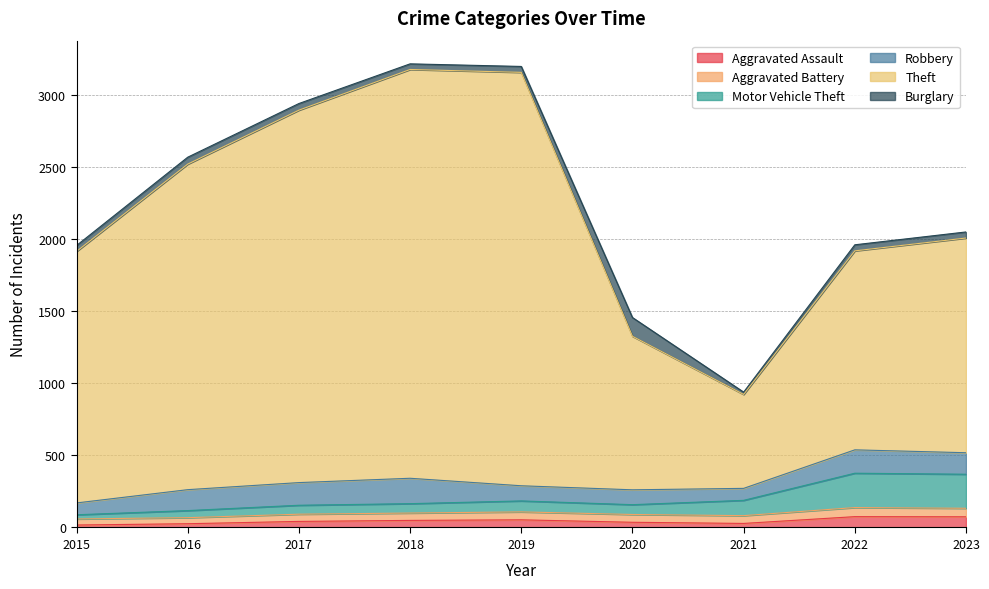

What is the difference between the highest and lowest values at 2017?

2896